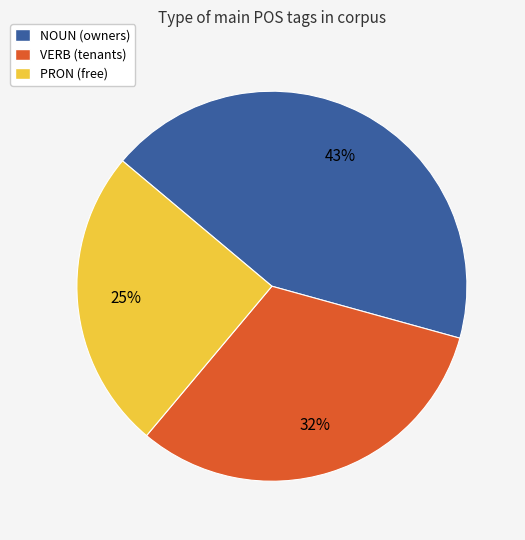

To the nearest percent, what is the difference between the largest and smallest slice percentages?

18%